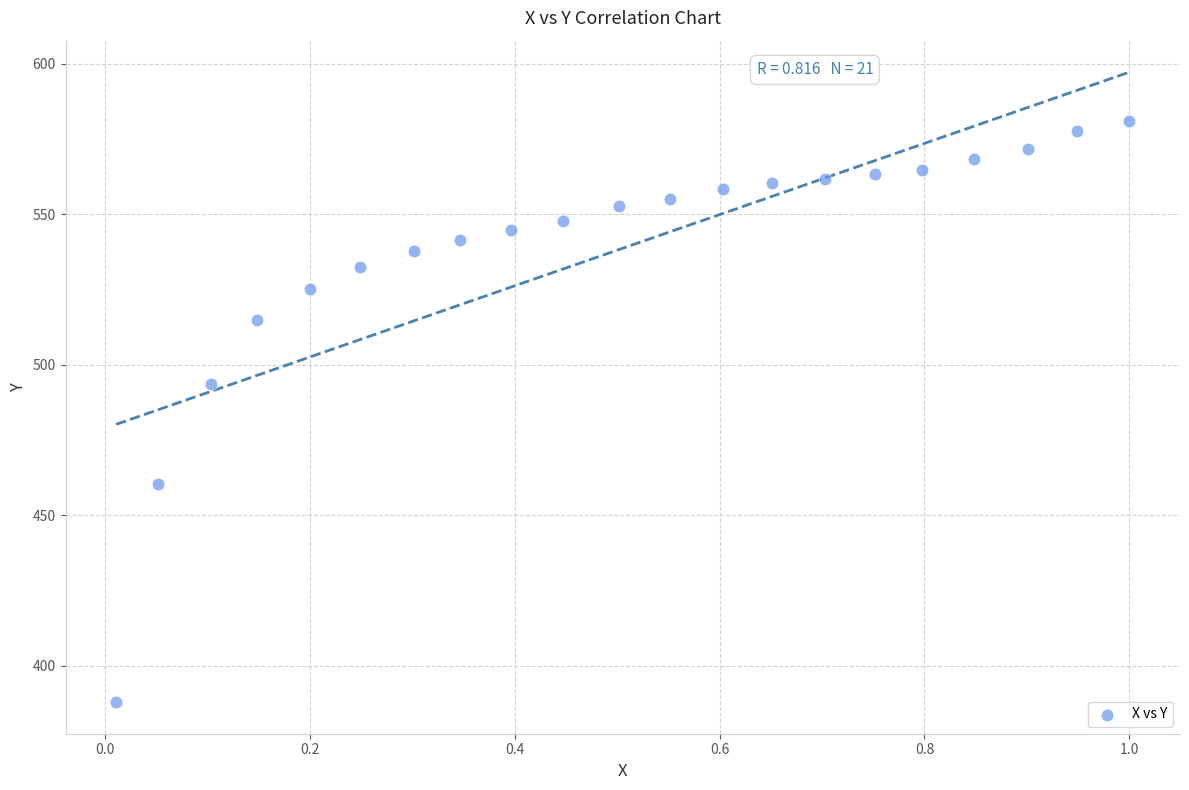

What Y value in the scatter plot is closest to 484?

493.5